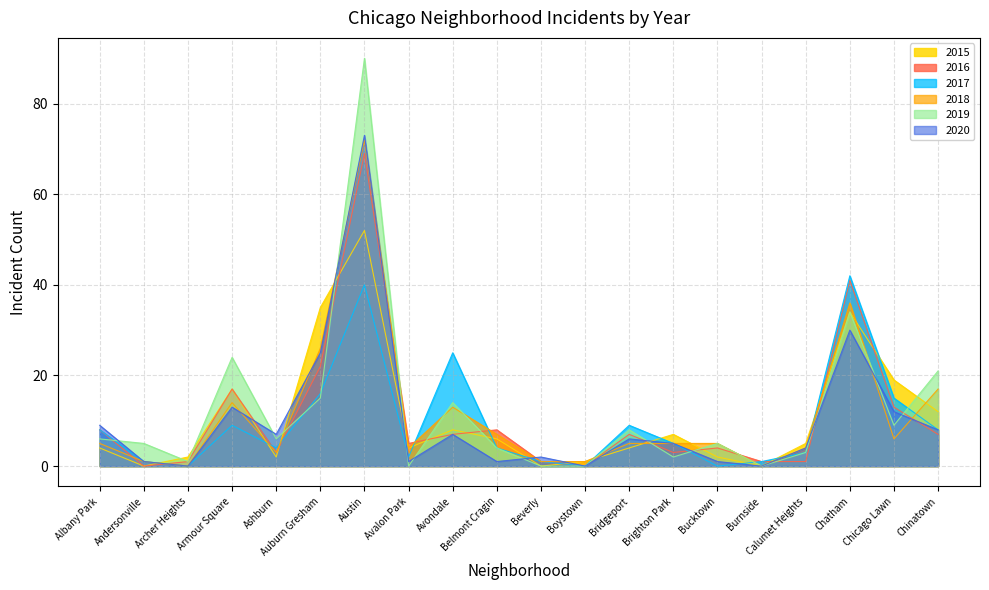

At which label does 2019 reach its minimum?

Avalon Park